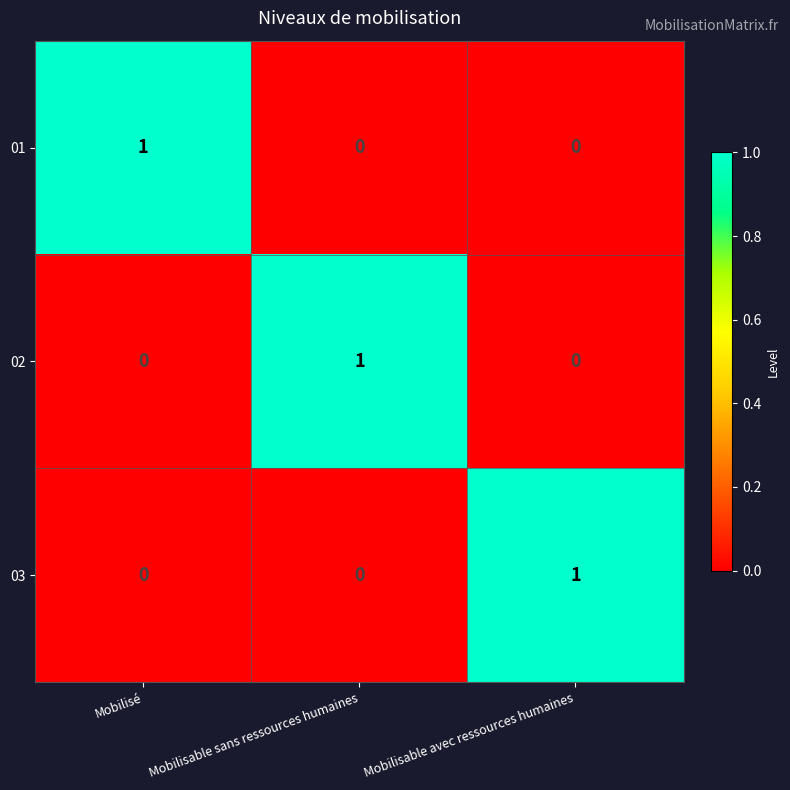

Reading right to left, what are all the values shown in this chart?

01: 0	0	1
02: 0	1	0
03: 1	0	0